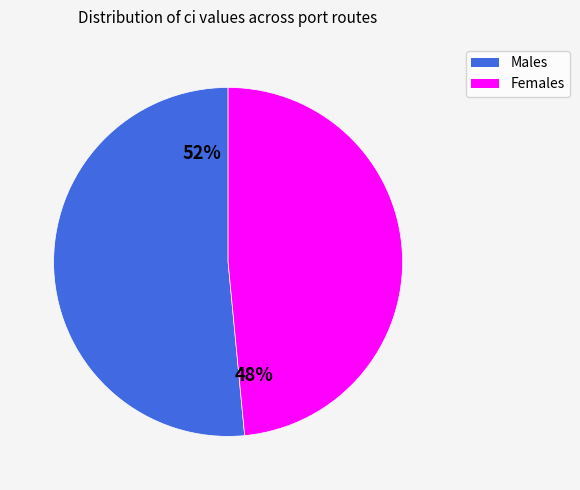

To the nearest percent, what is the average slice percentage?

50%